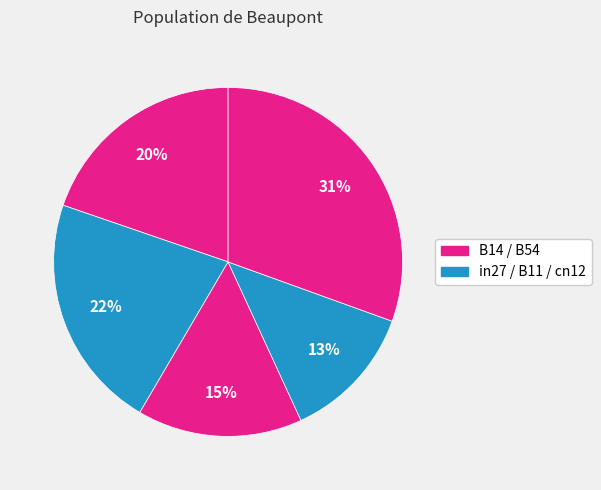

To the nearest percent, what is the difference between the largest and smallest slice percentages?

18%